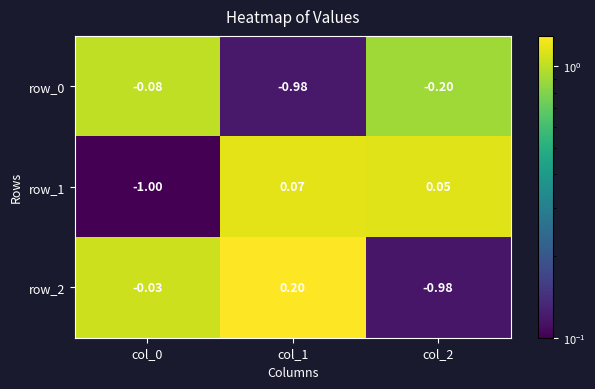

Is the value of row_2 at col_2 greater than the value of row_1 at col_0?

Yes